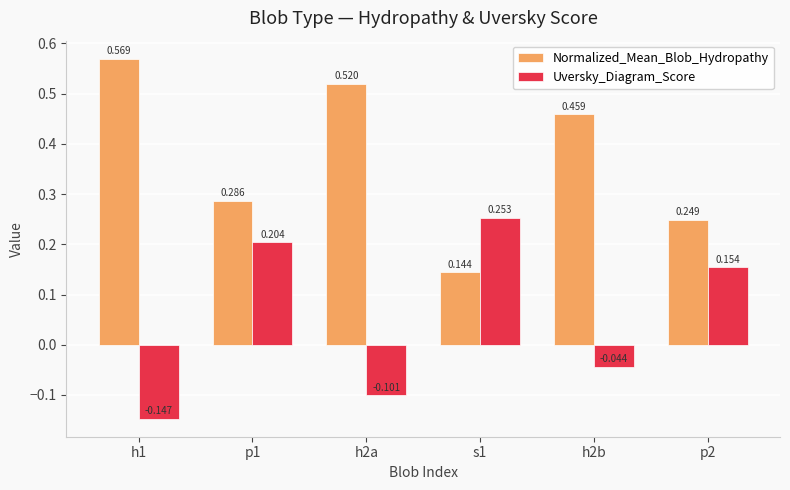

Count the number of data series in this chart.

2